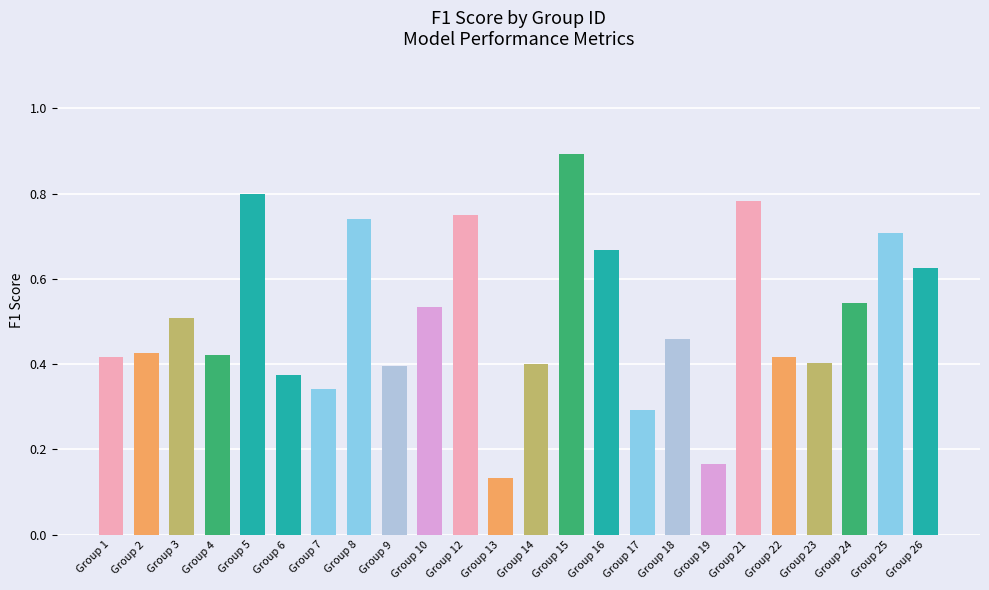

What is the change in value from Group 5 to Group 19?

-0.6